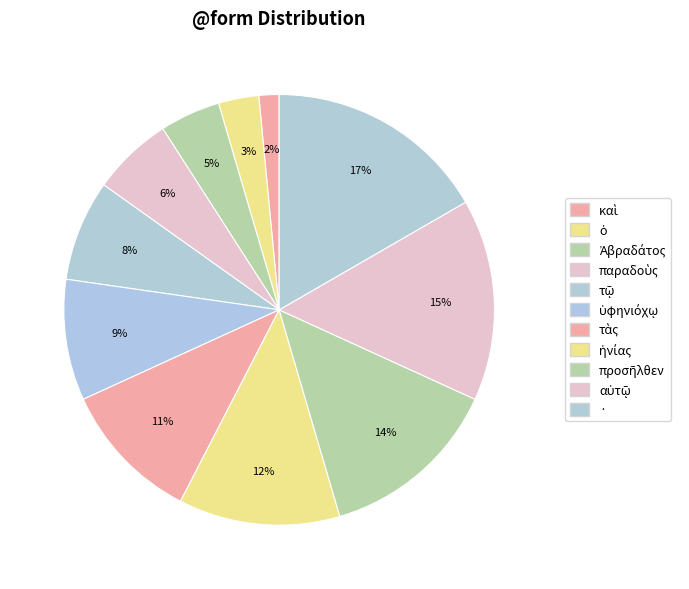

To the nearest percent, what is the difference between the ἡνίας and καὶ slice percentages?

11%